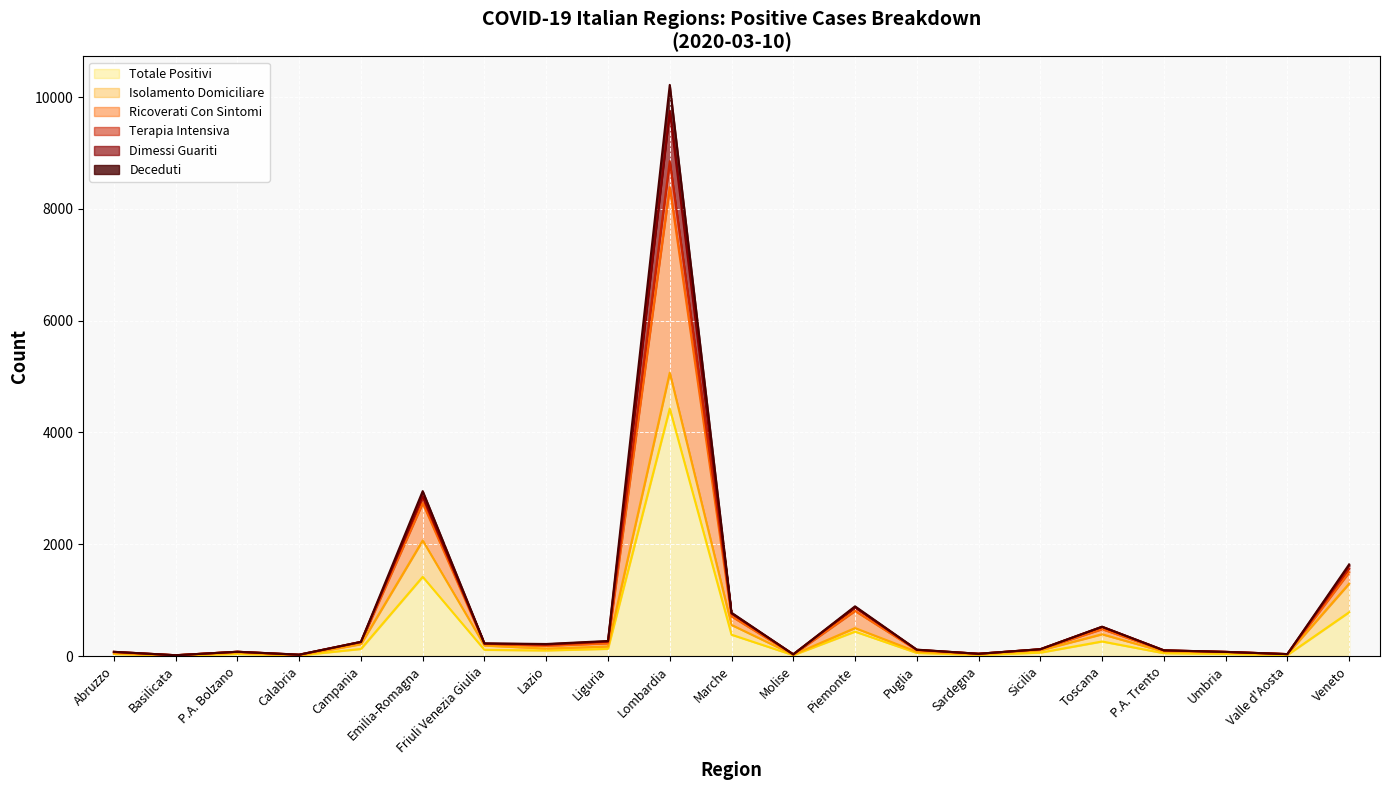

Rank the categories by ricoverati_con_sintomi value from lowest to highest.

Basilicata, Calabria, Molise, Valle d'Aosta, Sardegna, Umbria, Abruzzo, P.A. Bolzano, P.A. Trento, Puglia, Sicilia, Lazio, Friuli Venezia Giulia, Campania, Liguria, Toscana, Marche, Piemonte, Veneto, Emilia-Romagna, Lombardia